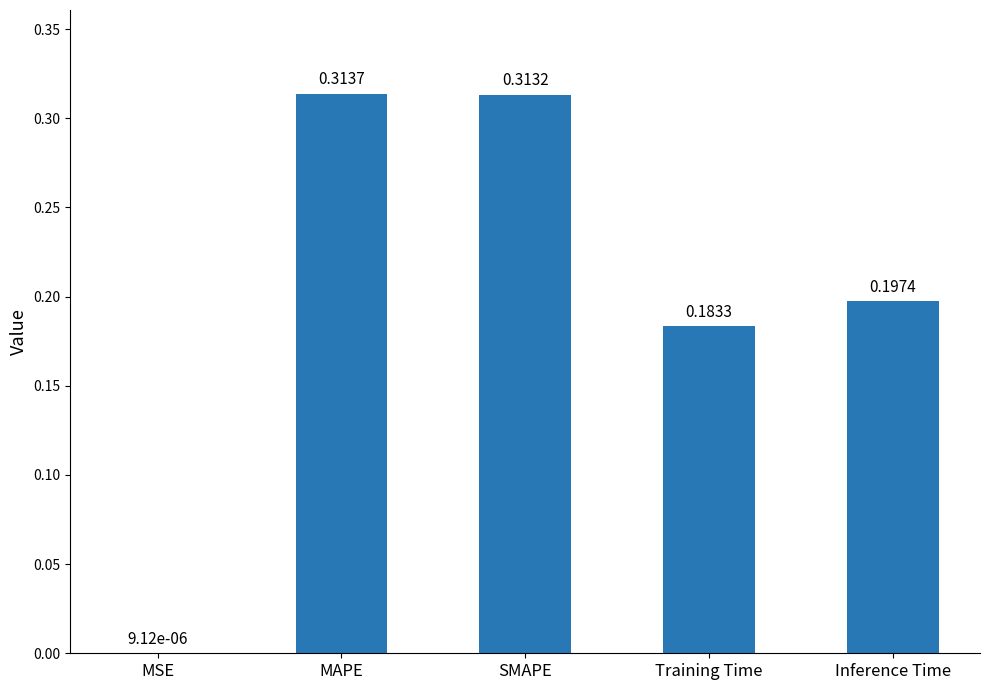

The chart shows a value of 0.2 at MAPE. True or false?

False